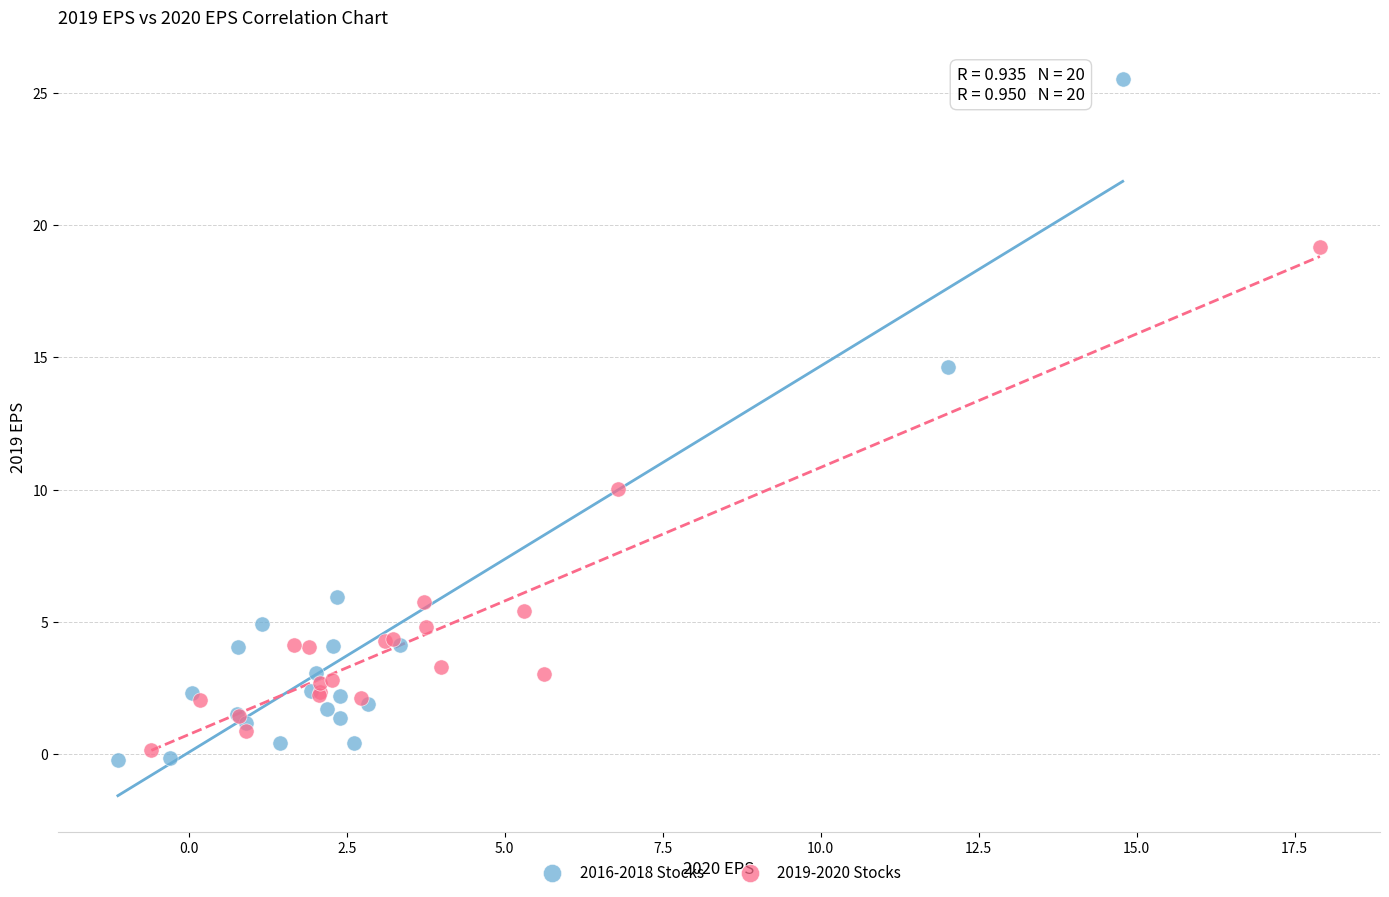

Which series has the largest Y range (max minus min)?

2016-2018 Stocks